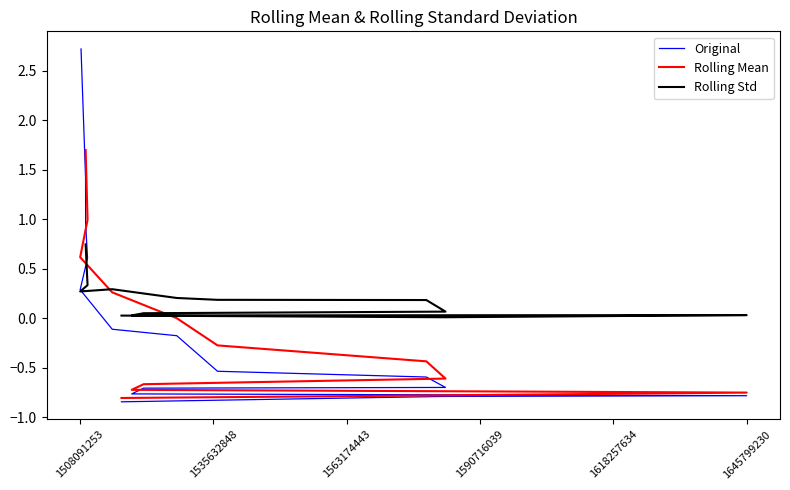

What are all the series names shown in the legend?

Original, Rolling Mean, Rolling Std